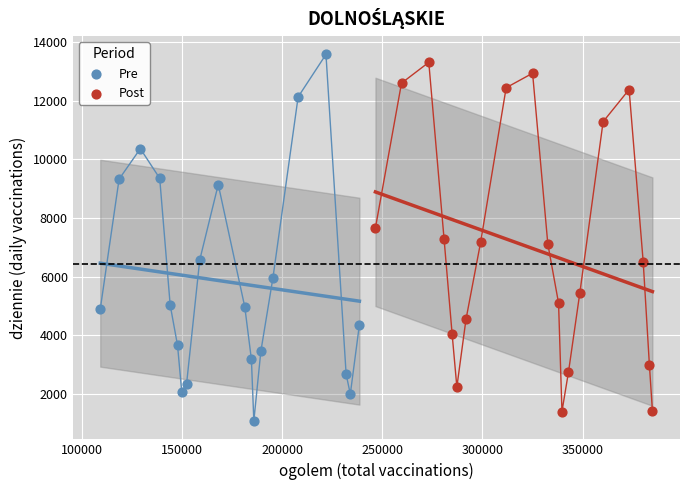

What are all the series names shown in the legend?

Pre, Post